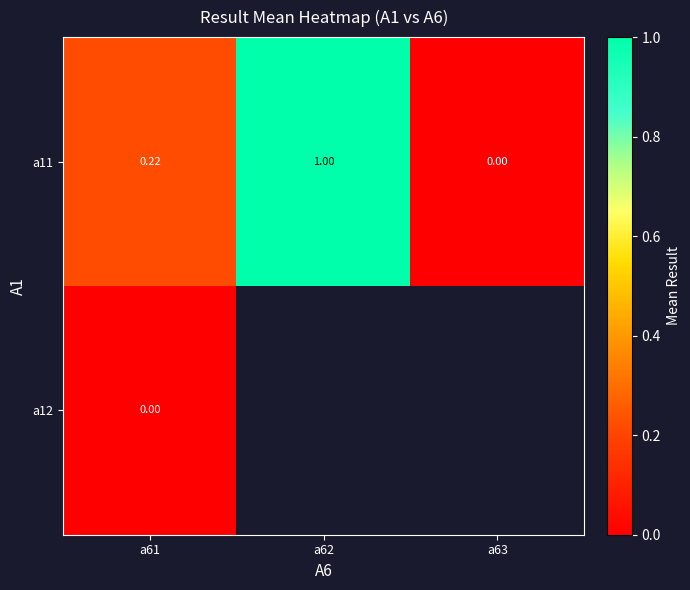

At how many categories does at least one series exceed 0?

2